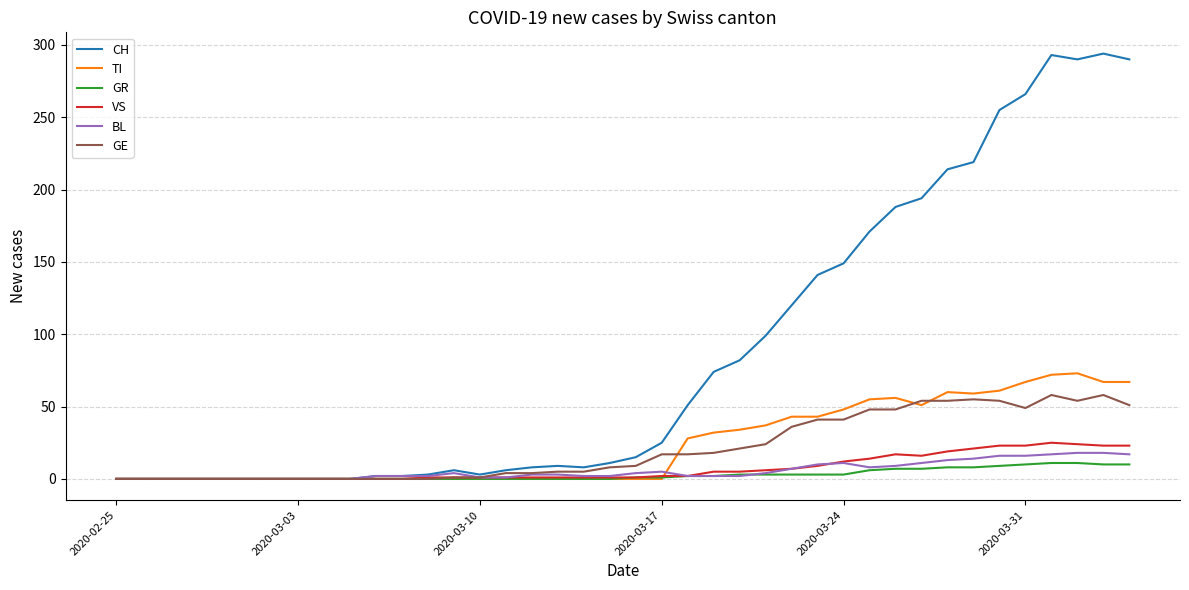

What is the maximum value shown in the chart?

294